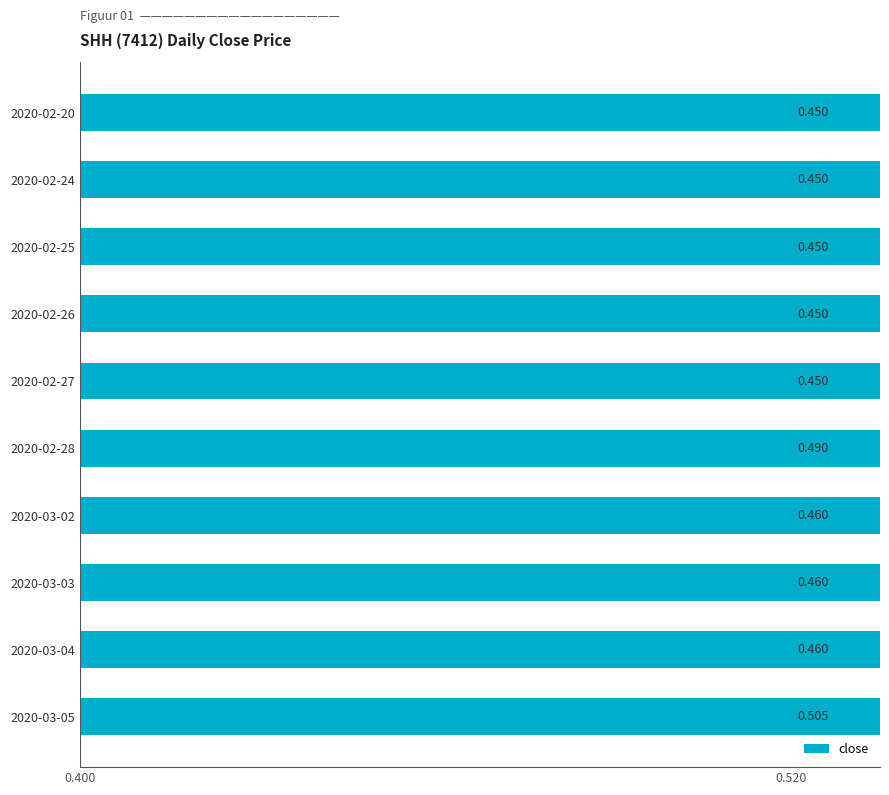

True or false: the data shows 0.5 at 2020-03-03.

True